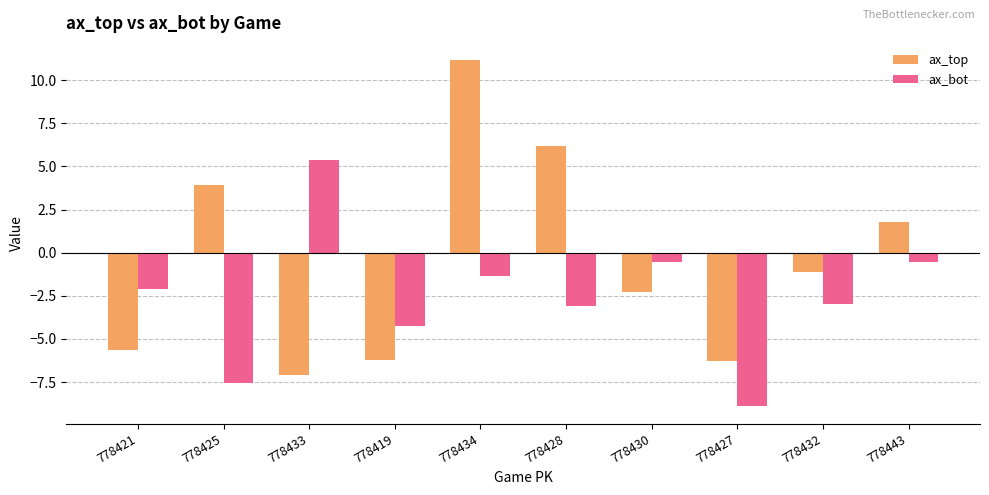

How many values in ax_bot are below zero?

9